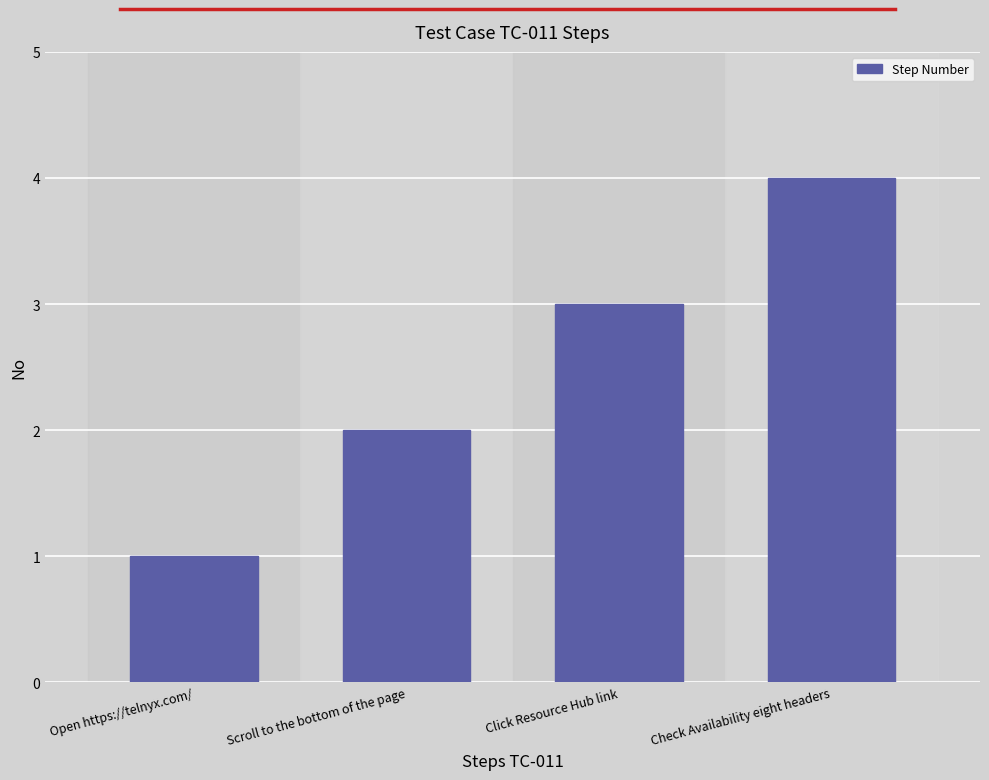

The value at Open https://telnyx.com/ is 1. True or false?

True